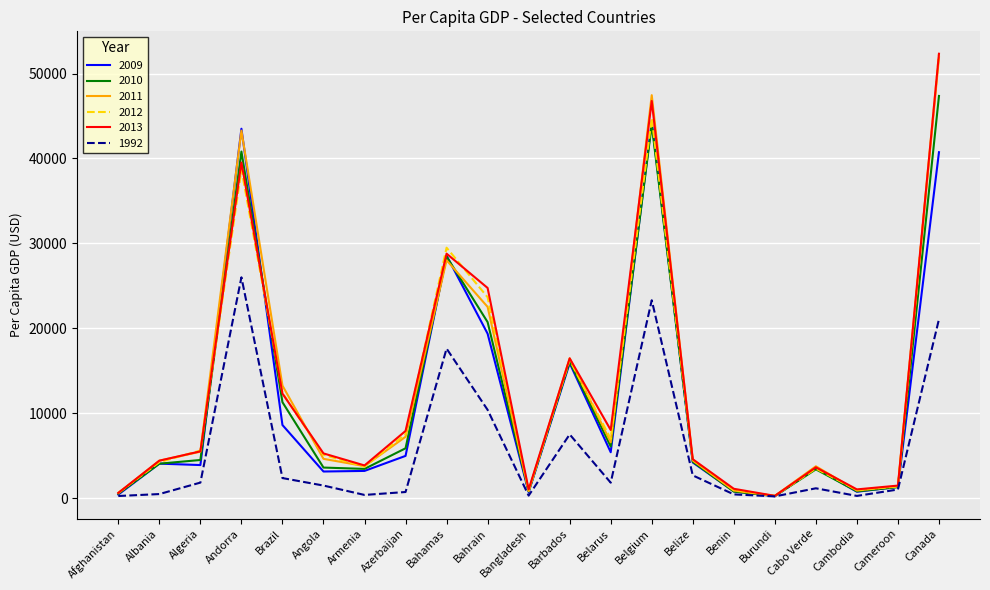

What is the total value across all series at Cambodia?

4621.6